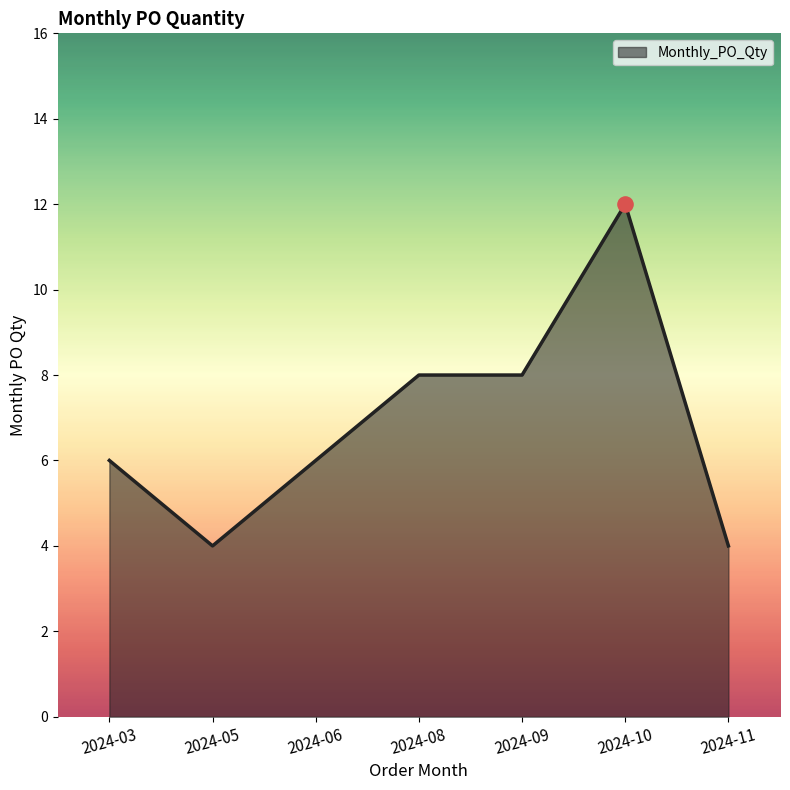

What is the change in value from 2024-09 to 2024-10?

+4